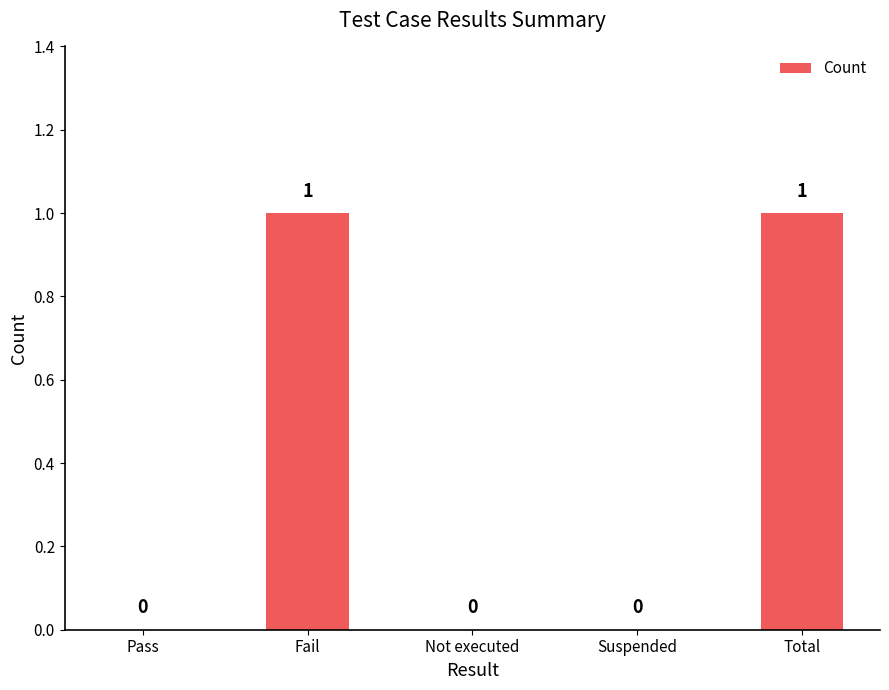

Reading left to right, list all the values displayed in this chart.

0	1	0	0	1